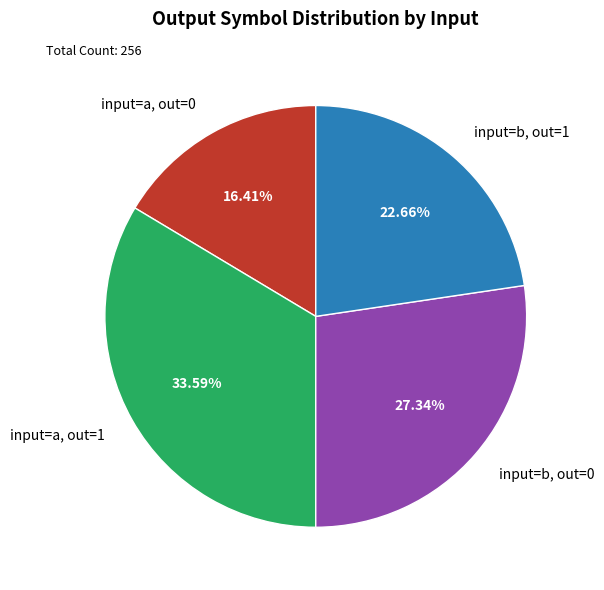

What is the ratio of the value at input=b, out=0 to the value at input=b, out=1?

1.2